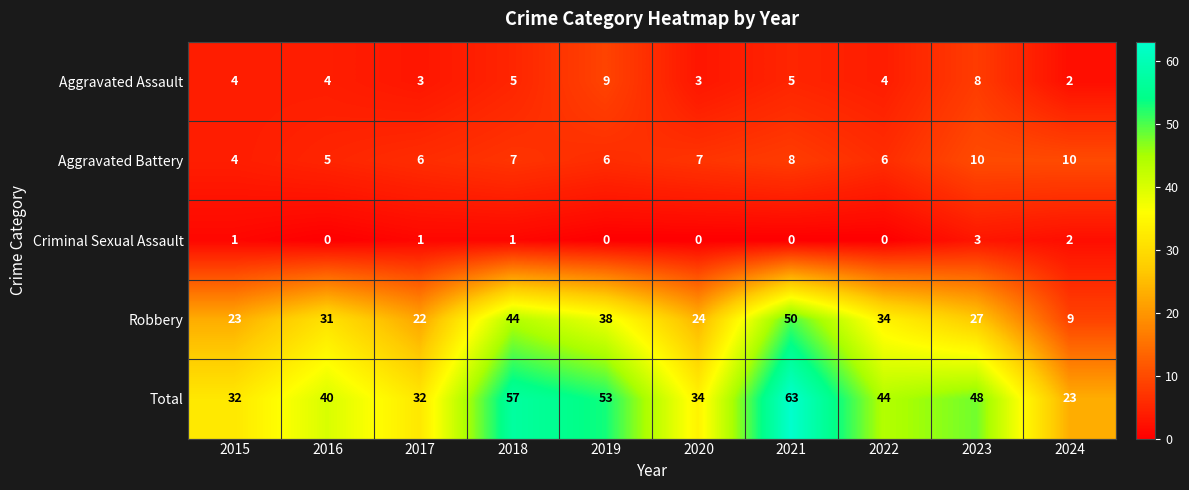

What value does the Total series have at 2017, to the nearest 5?

30